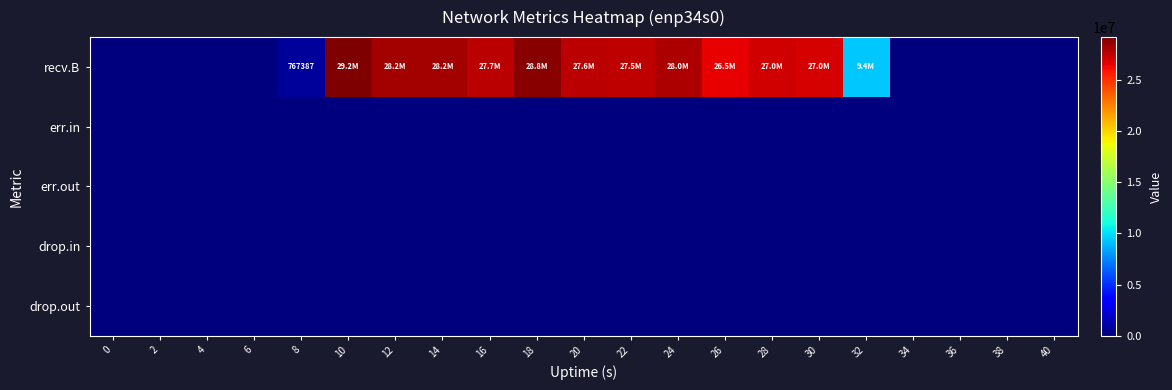

Is the value of err.out at 6 greater than the value of recv.B at 20?

No